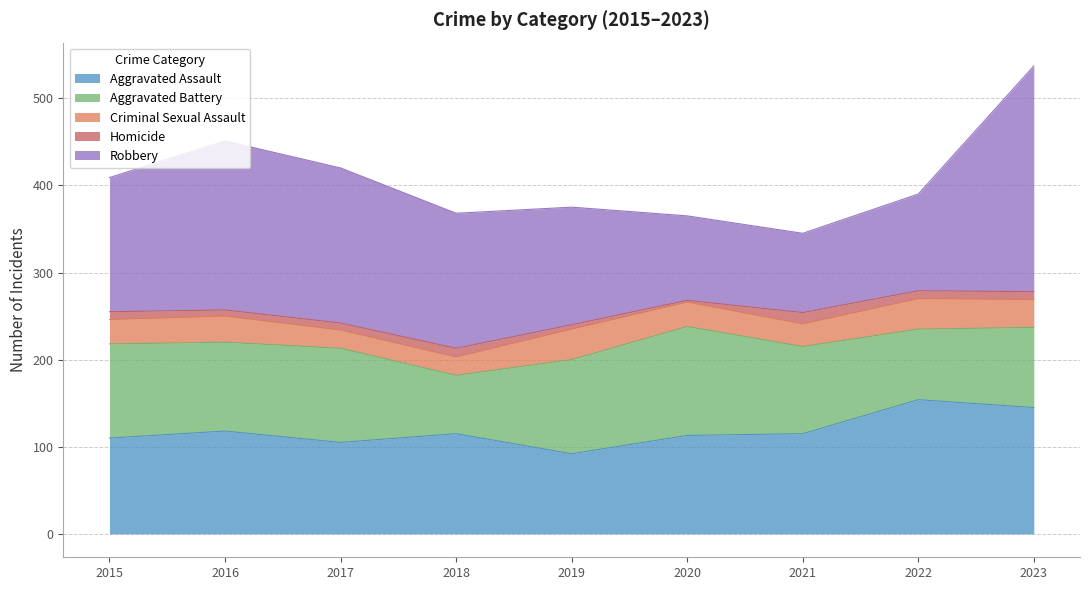

At which category does the chart reach its minimum across all series?

2020